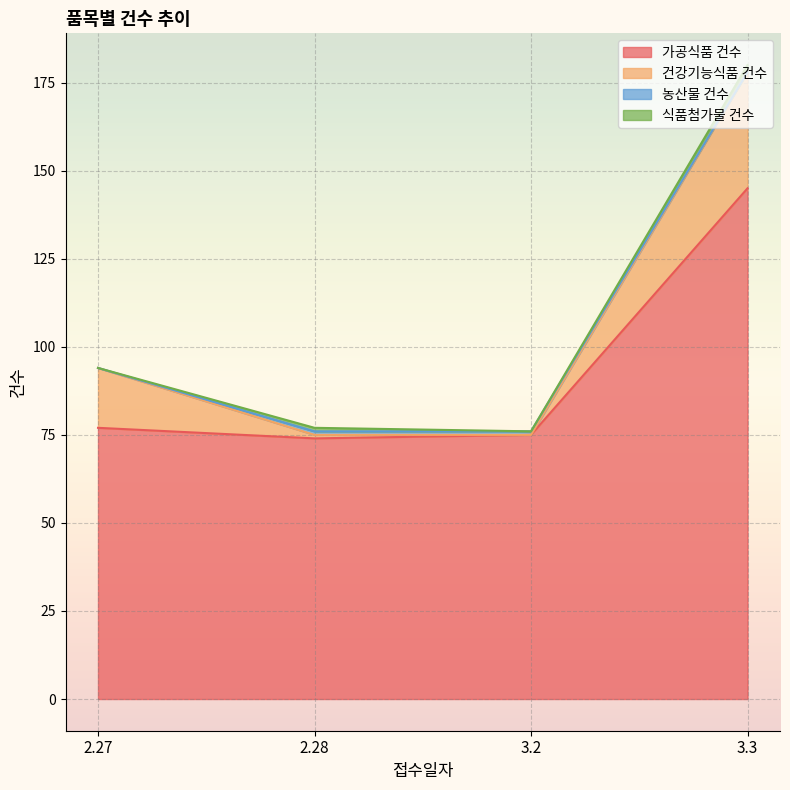

The value of 건강기능식품 건수 at 3.3 is 33. True or false?

True